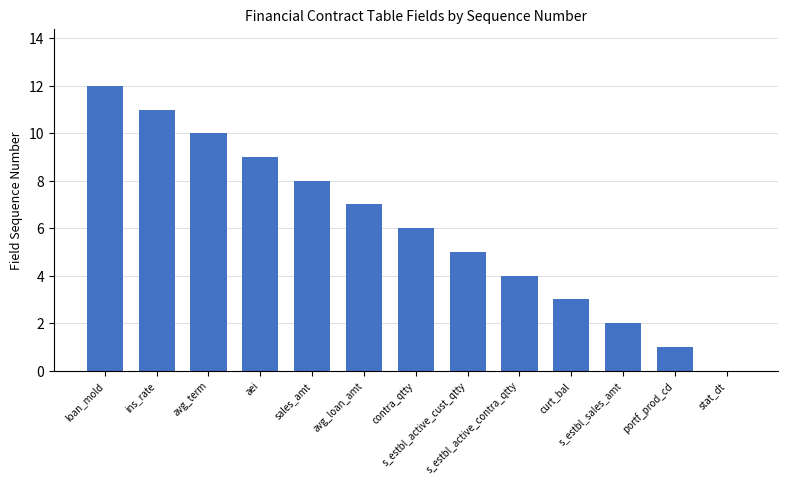

What is the greatest value displayed?

12